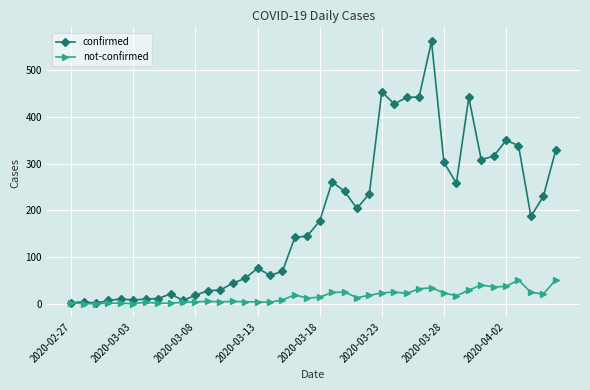

True or false: not-confirmed has more than 0 interior local peaks.

True